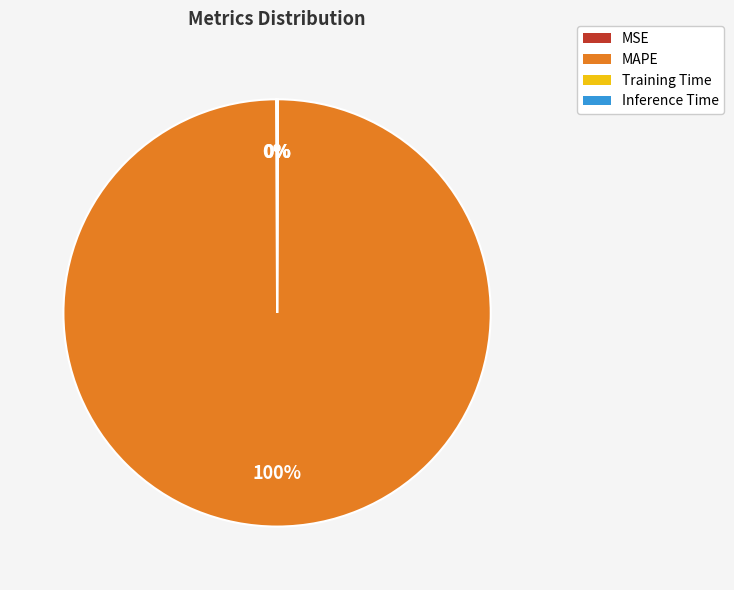

Is it true that MAPE is 100% of the pie?

True